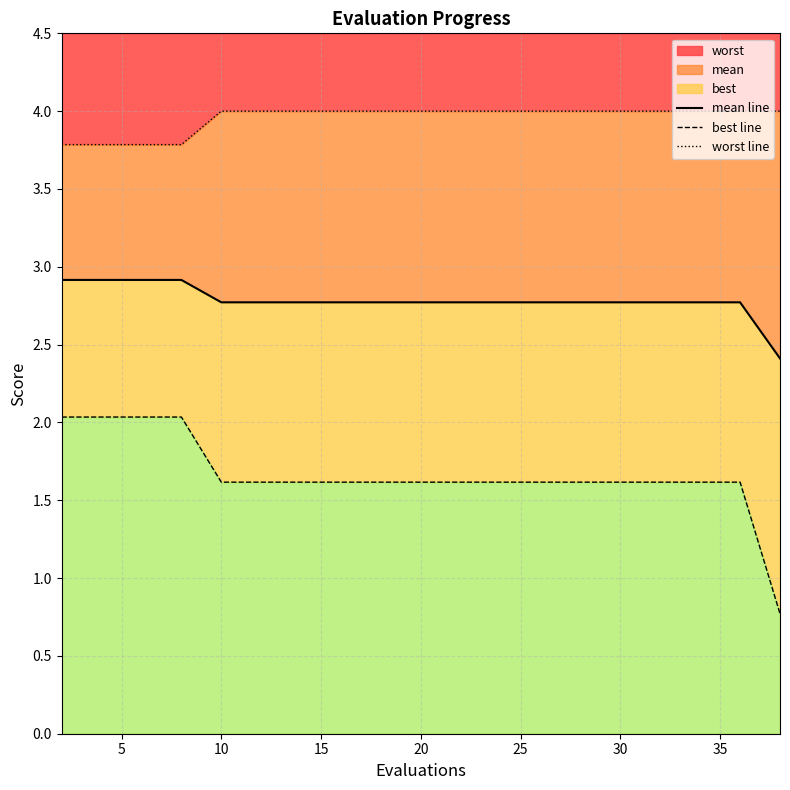

What is the highest value of the worst series?

4.0